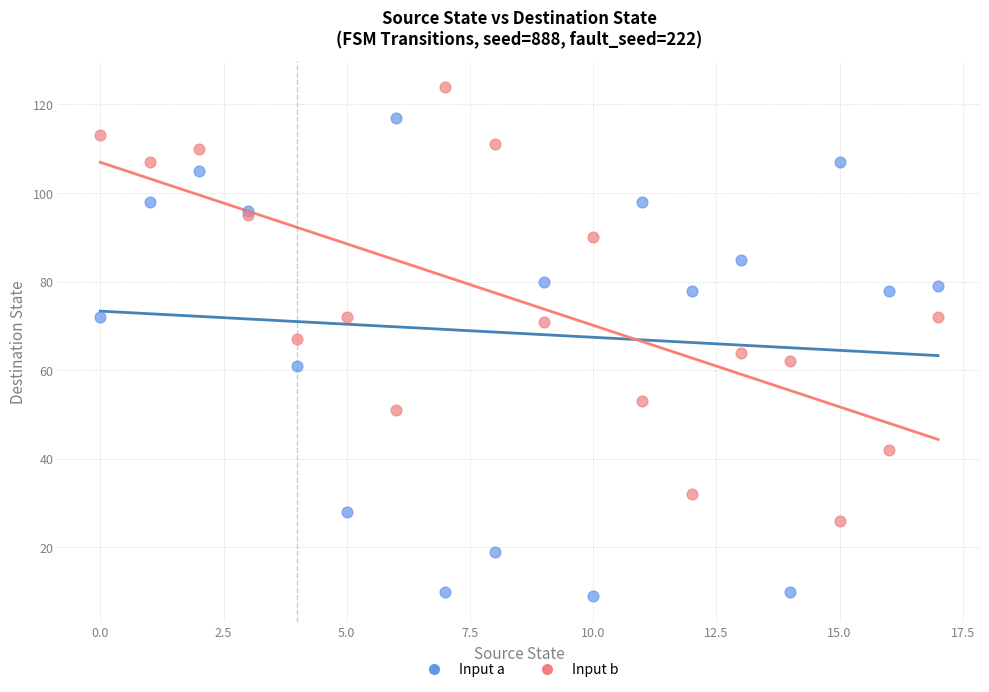

What are all the series names shown in the legend?

Input a, Input b